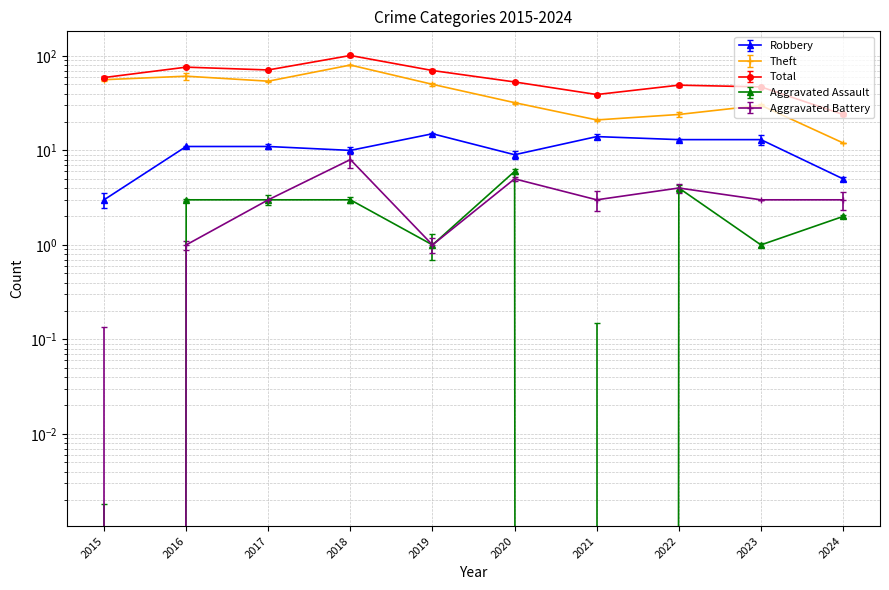

At which category is the sum across all series the highest?

2018